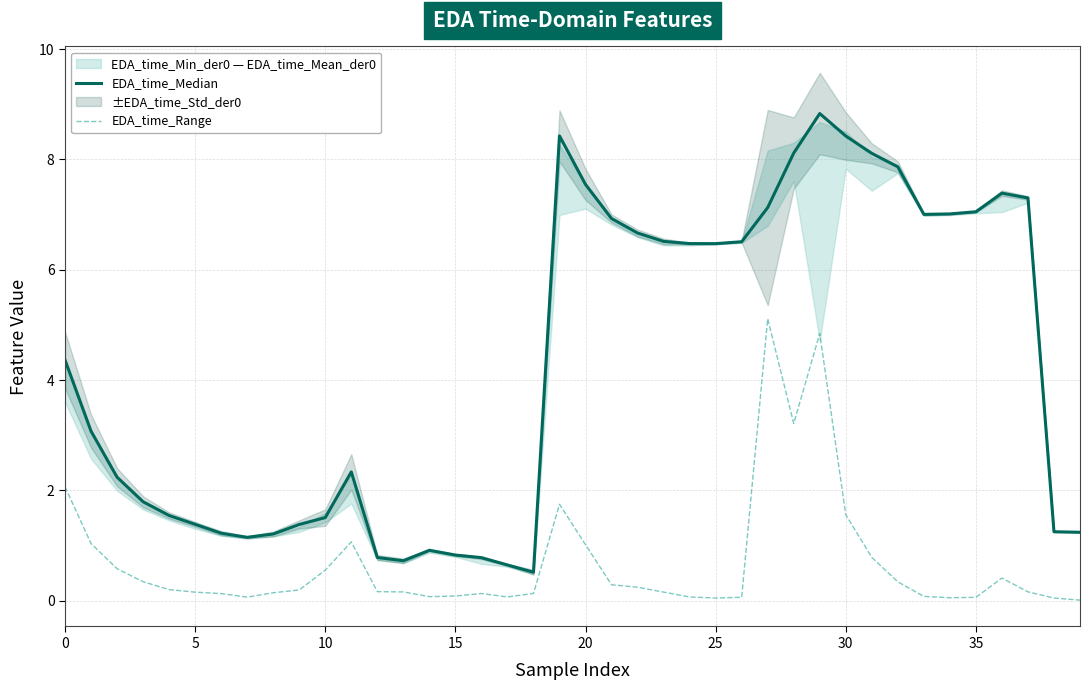

At which category does the chart reach its minimum across all series?

39